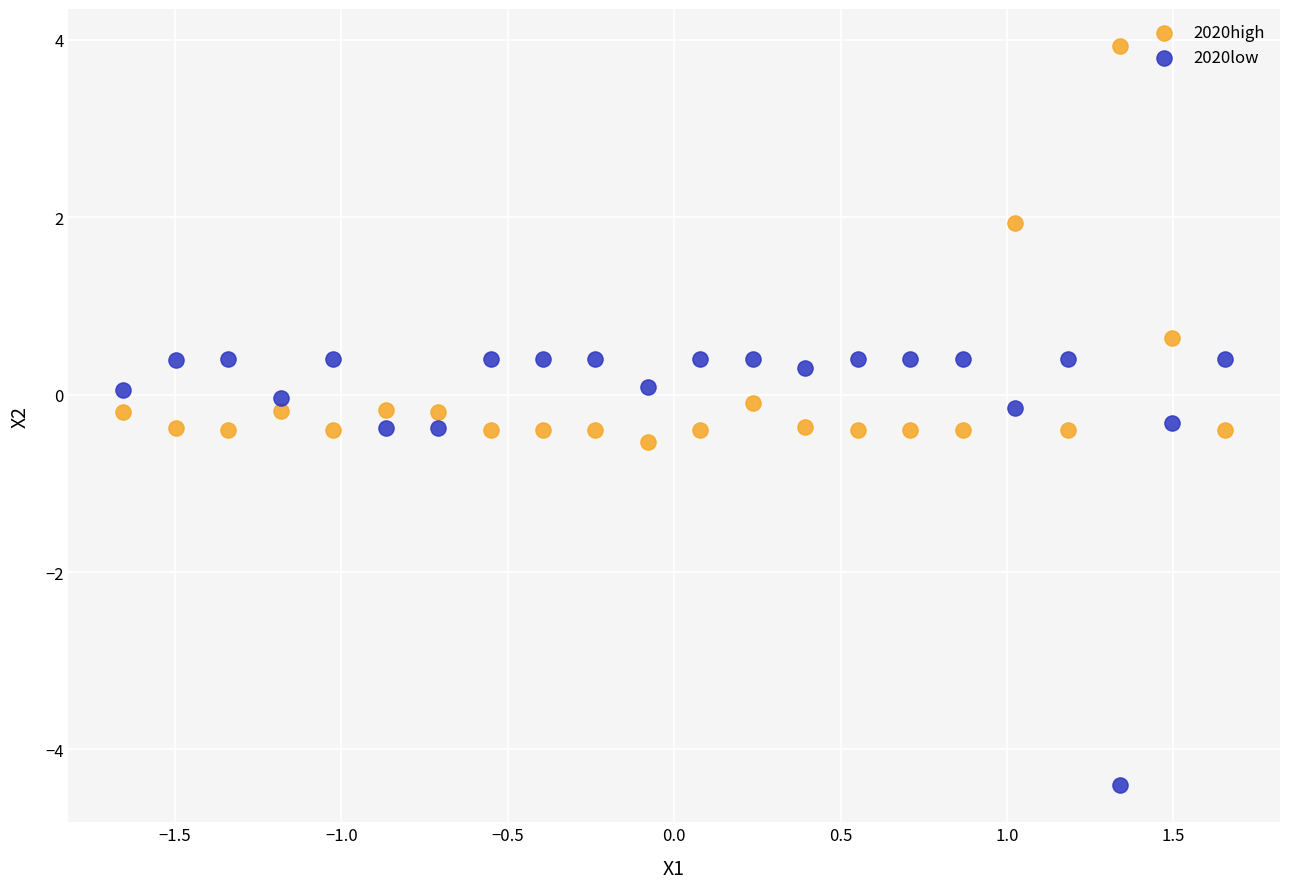

What is the X range (max minus min) for the scatter plot?

3.3